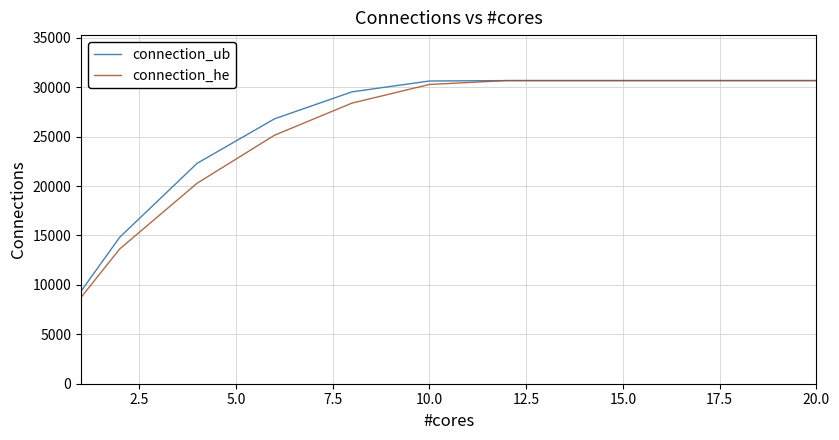

At how many categories does at least one series exceed 20320?

9